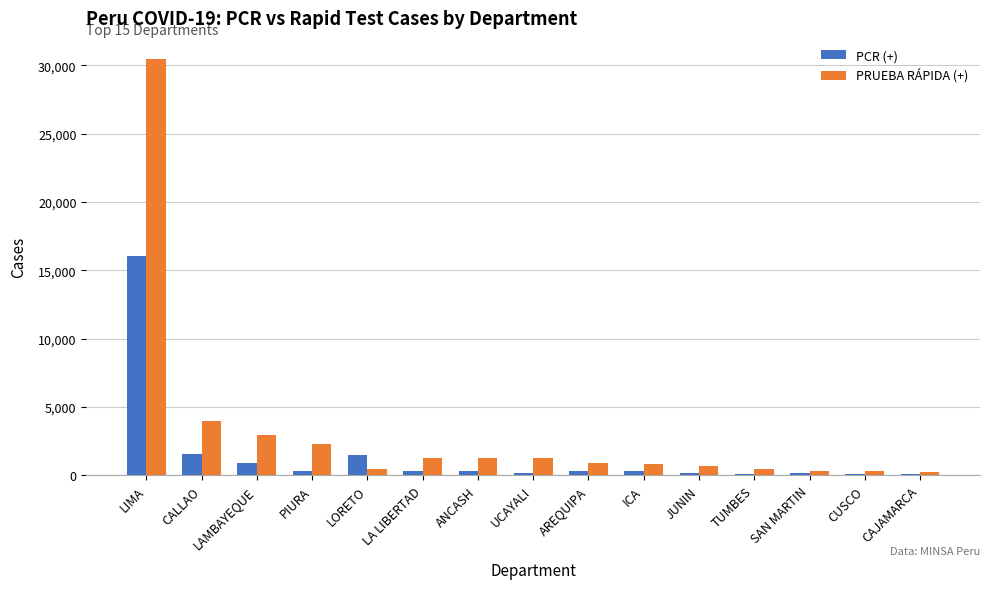

Which series changed the most between LAMBAYEQUE and AREQUIPA?

PRUEBA RÁPIDA (+)